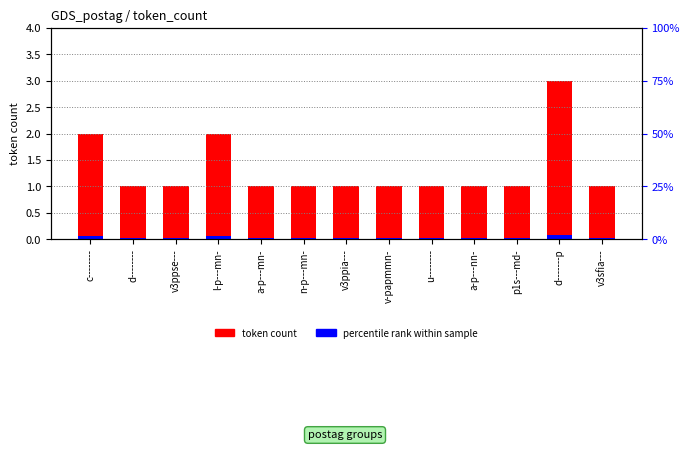

At c--------, list the series in order from smallest to largest.

percentile rank within sample, token count